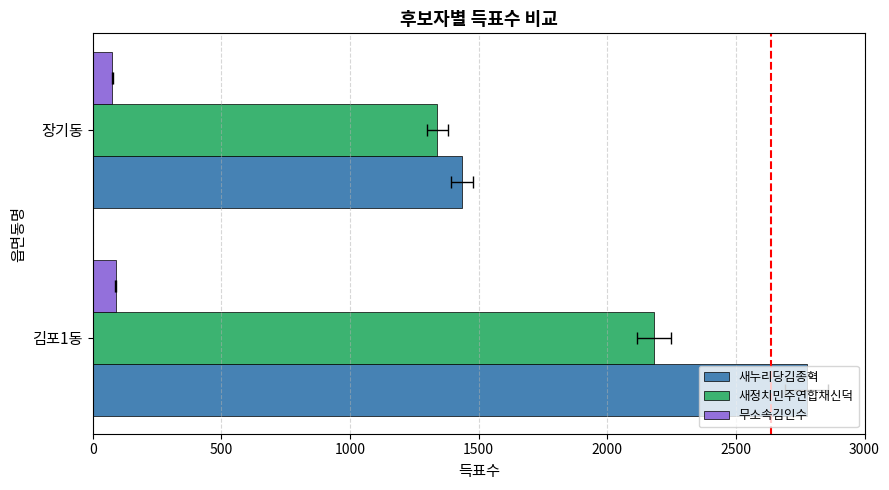

At 장기동, list the series in order from smallest to largest.

무소속김인수, 새정치민주연합채신덕, 새누리당김종혁